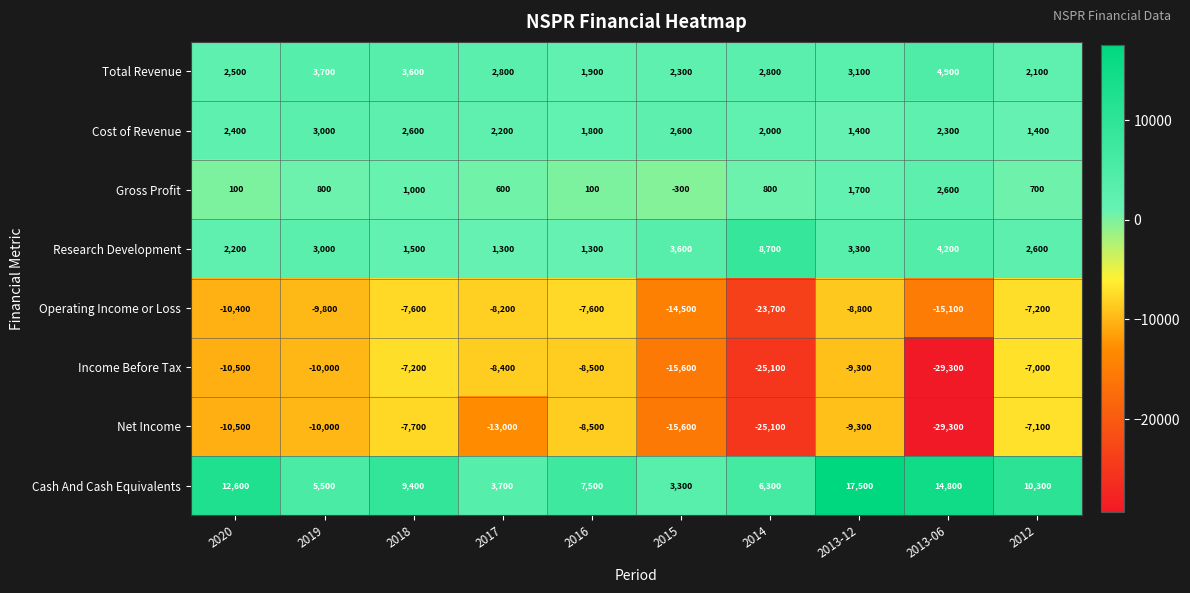

The value of Gross Profit at 2014 is 800. True or false?

True